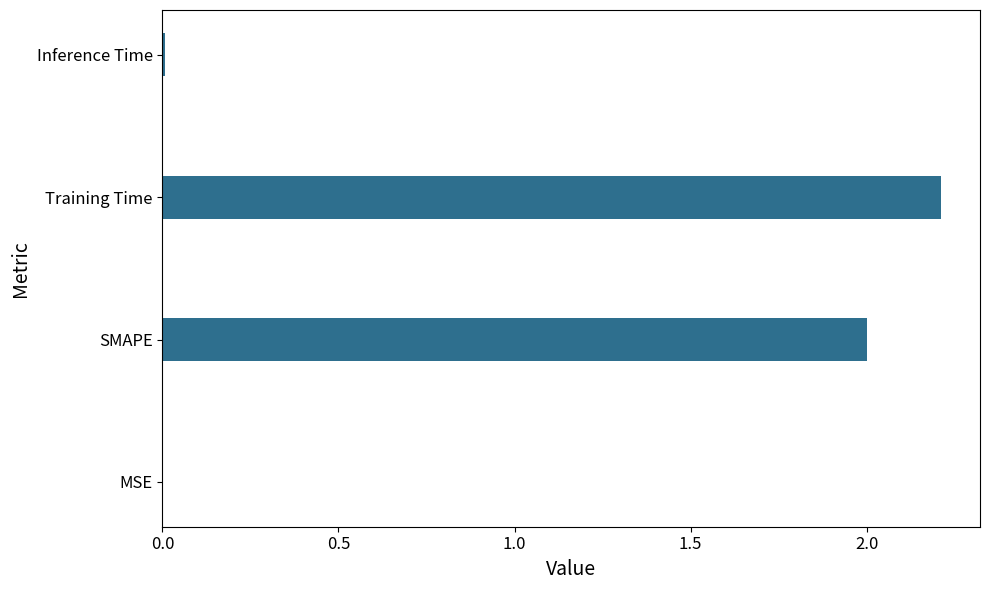

Which has a higher value, SMAPE or MSE?

SMAPE